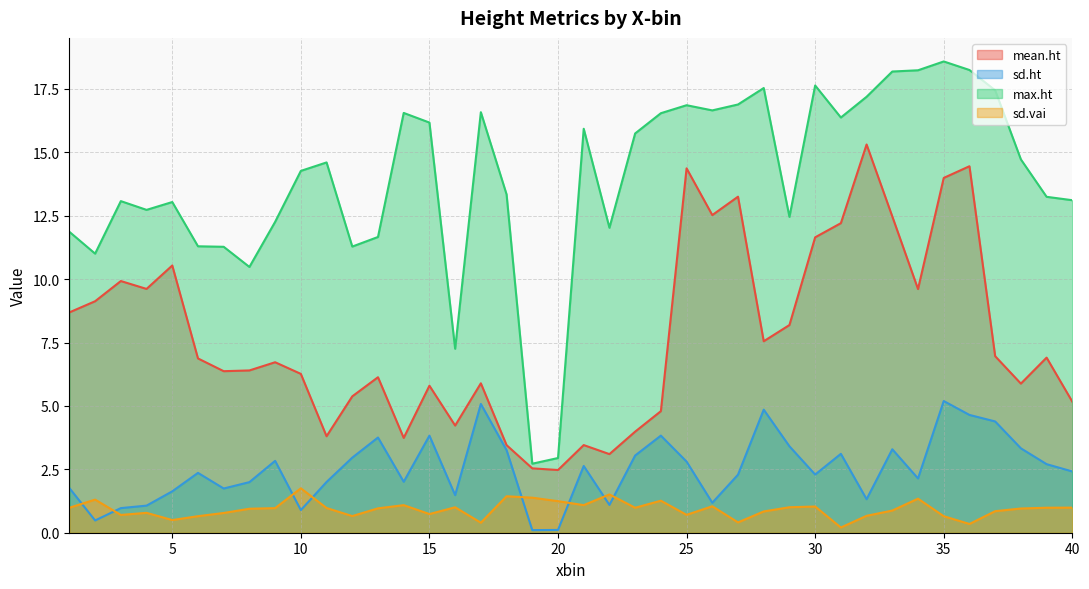

True or false: max.ht has more than 0 interior local peaks.

True